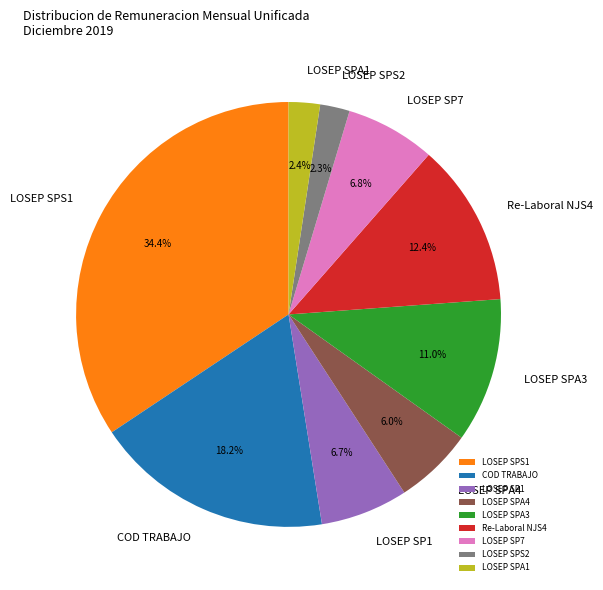

Approximately how many times larger is the value at Re-Laboral NJS4 compared to LOSEP SP1?

1.9